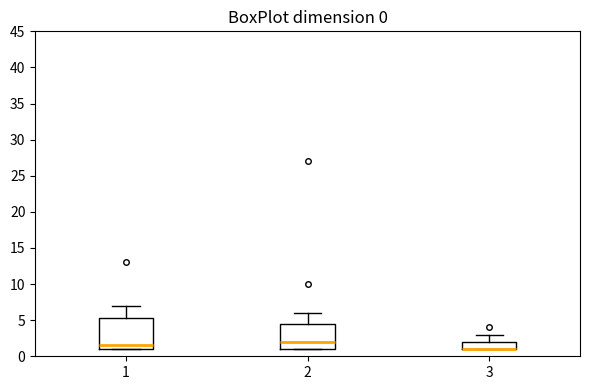

Which box is the tallest, from its lower edge to its upper edge?

1